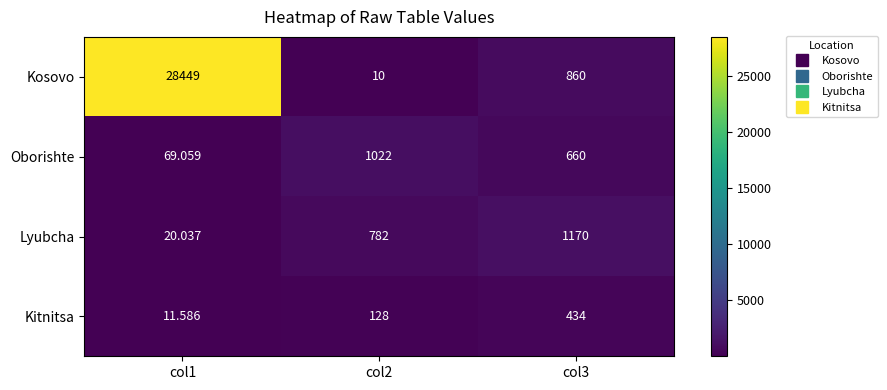

Is the value of Lyubcha at col2 greater than the value of Kosovo at col2?

Yes